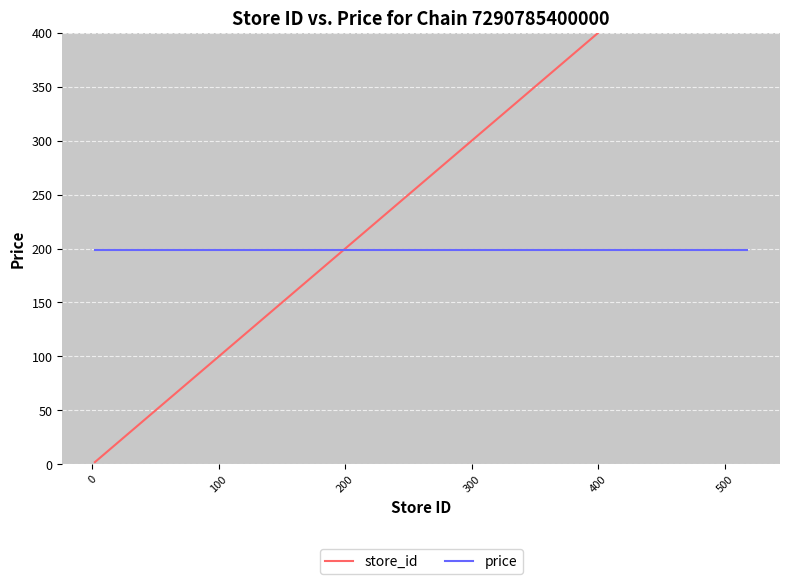

What is the maximum value shown in the chart?

518